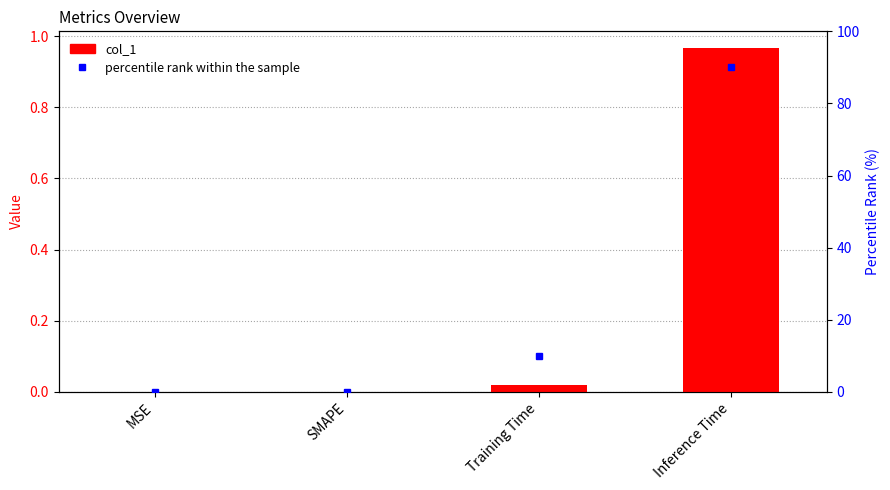

What position from the right is MSE?

4